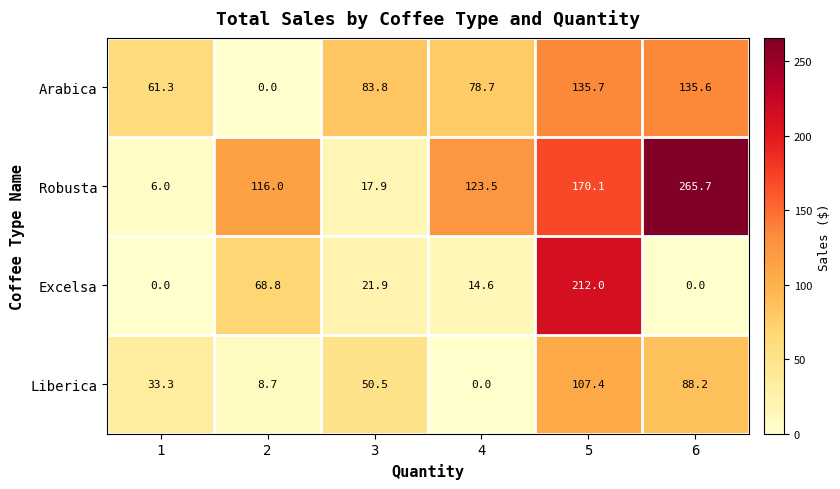

Where is Liberica nearest to the value 53?

3